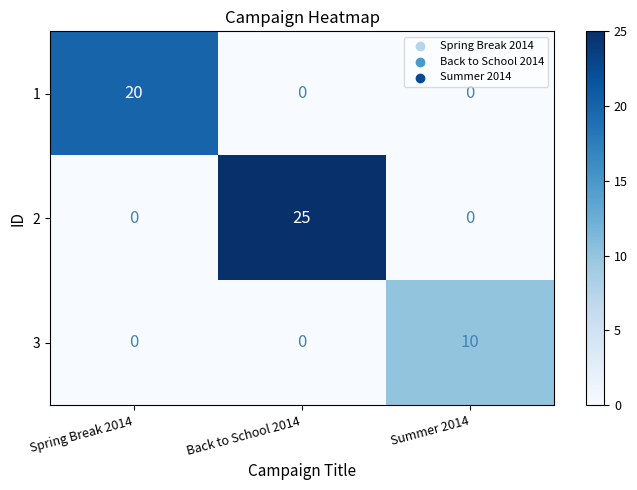

What is the sum of the 1 values at Spring Break 2014 and Back to School 2014?

20